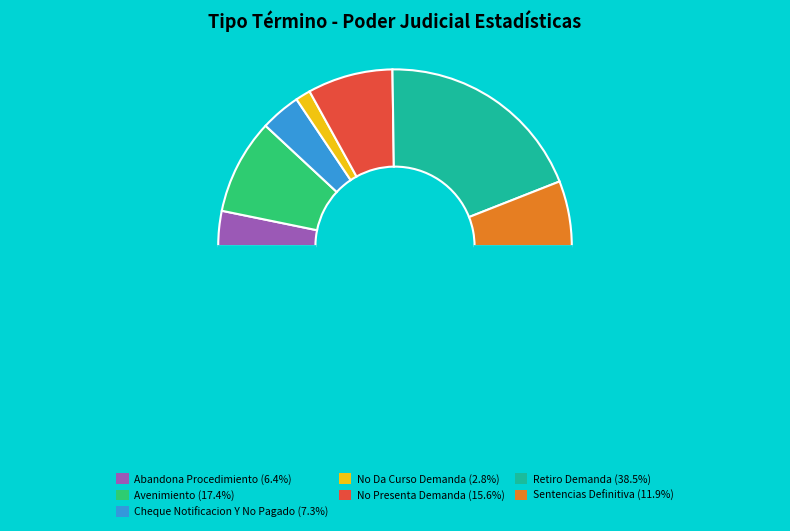

Count the number of slices in the pie.

8